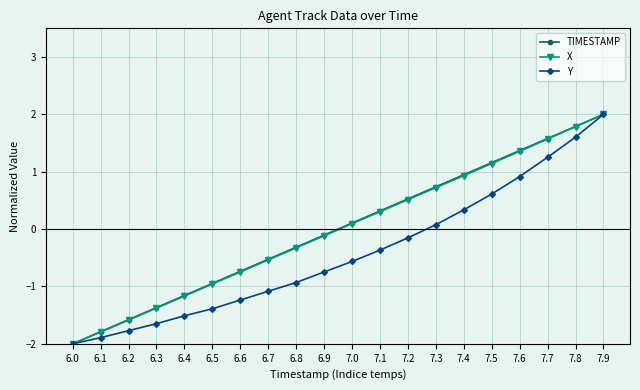

What is the difference between the TIMESTAMP values at 7.4 and 6.0?

2.9